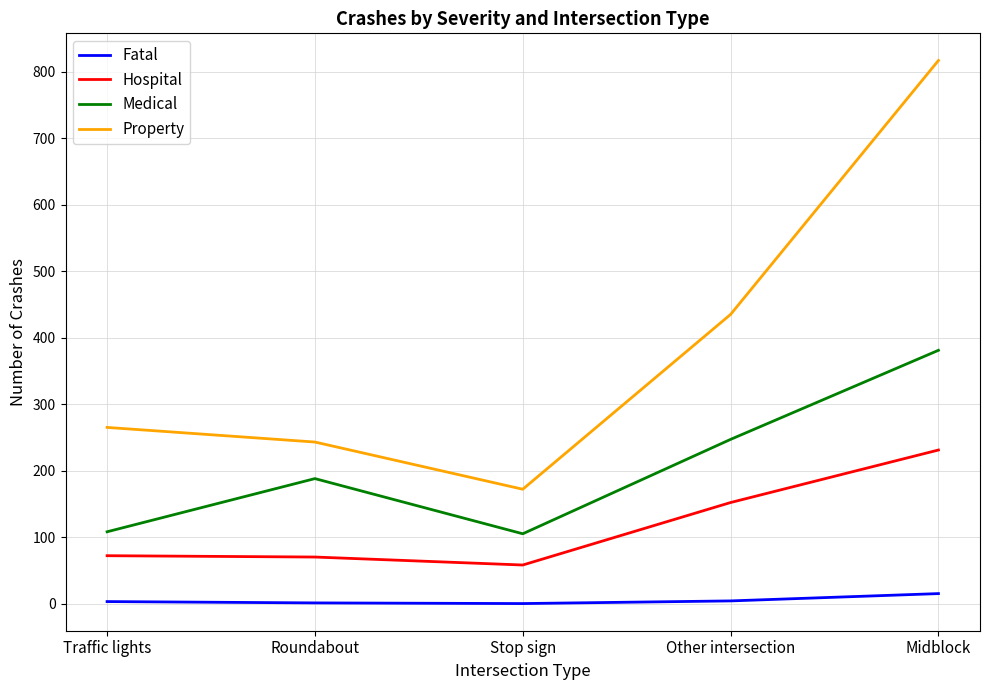

The value of Medical at Roundabout is 188. True or false?

True